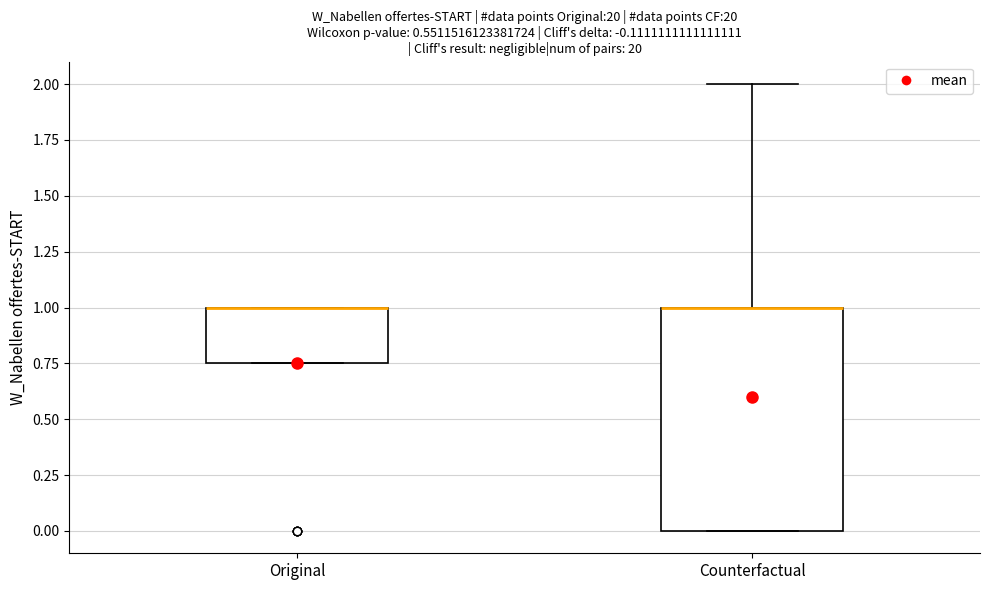

Where is the upper edge of the box for Counterfactual on the y-axis? The values are not printed on the chart, so give them approximately, as read against the axis.

1.00